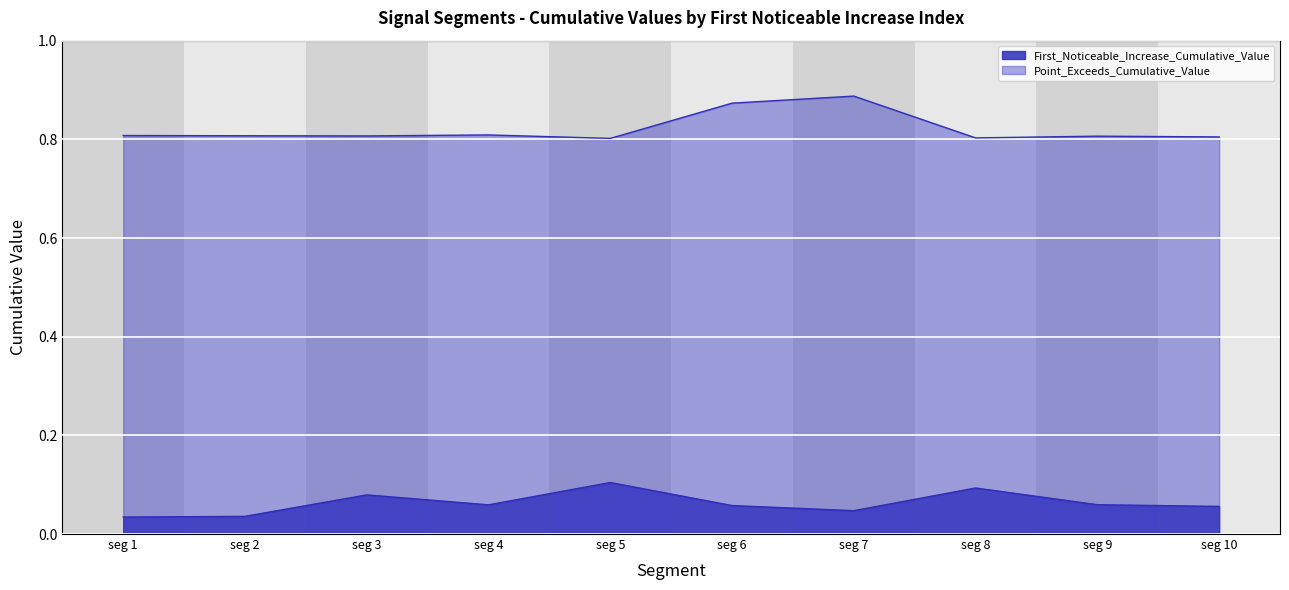

What is the difference between the second highest and second lowest values in the First_Noticeable_Increase_Cumulative_Value series?

0.1